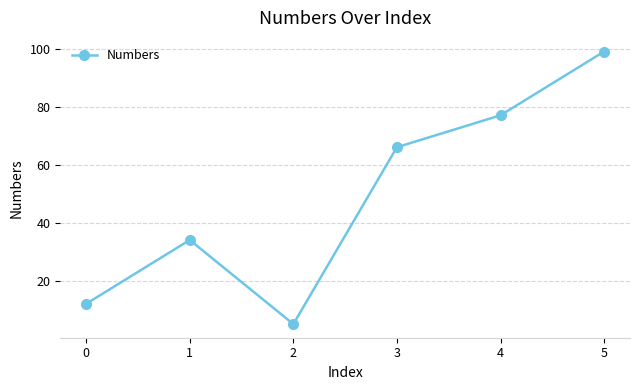

Reading left to right, list all the values displayed in this chart.

12	34	5	66	77	99